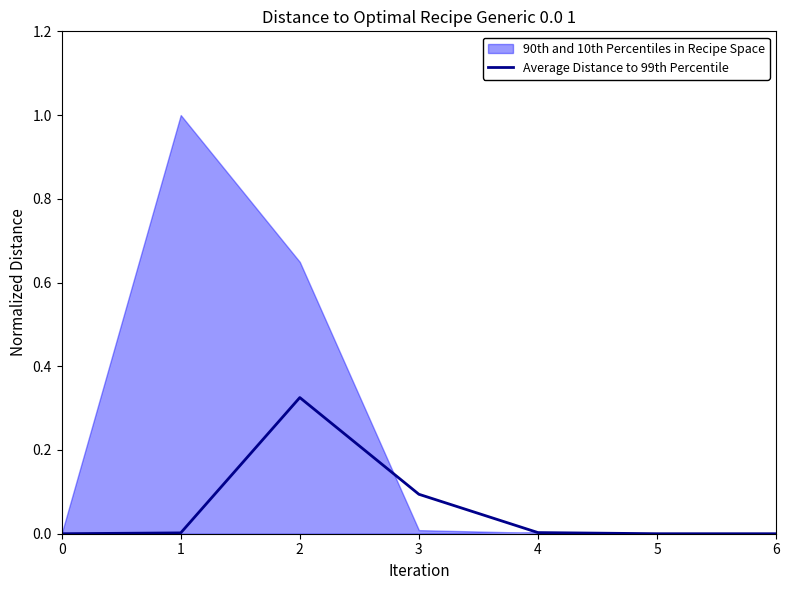

The Average Distance to 99th Percentile series shows 0.0 at 5. True or false?

True